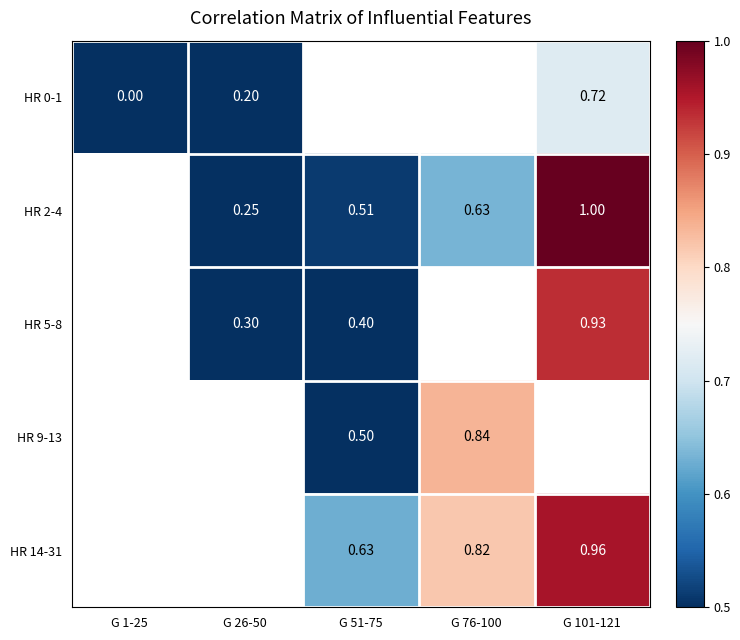

Between G 101-121 and G 26-50, which is larger?

G 101-121